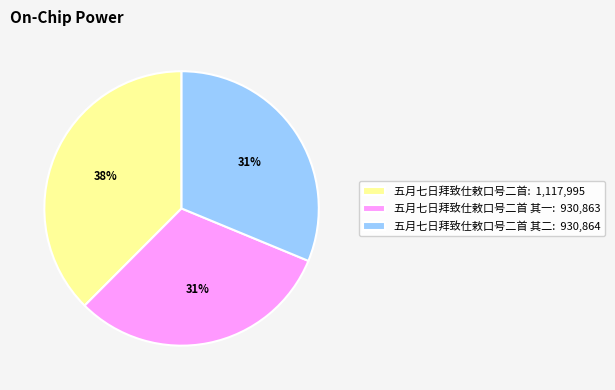

Does 五月七日拜致仕敕口号二首 其一: 930,863 represent more than half of the total?

No